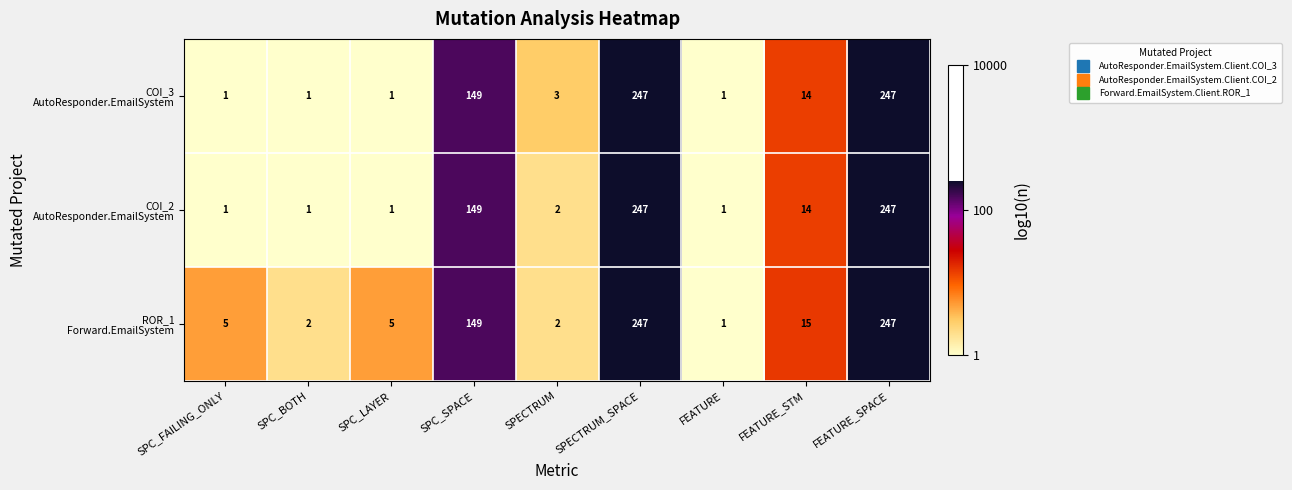

What is the difference between the highest and lowest values at SPC_LAYER?

4